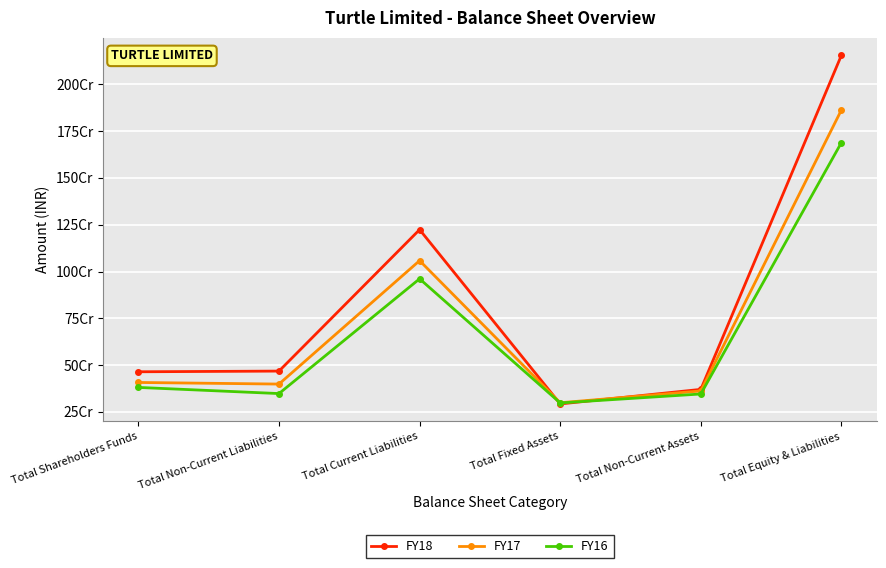

What are all the series names shown in the legend?

FY18, FY17, FY16